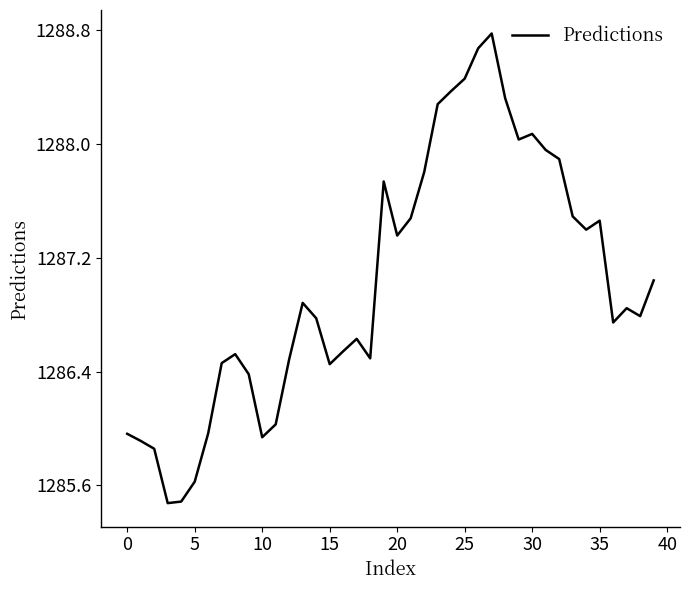

How many lines are shown in the chart?

1